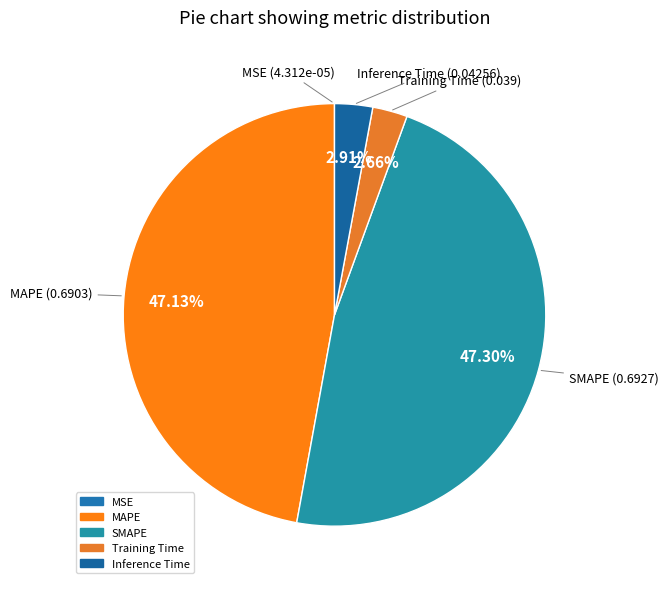

Between Inference Time and MAPE, which is larger?

MAPE